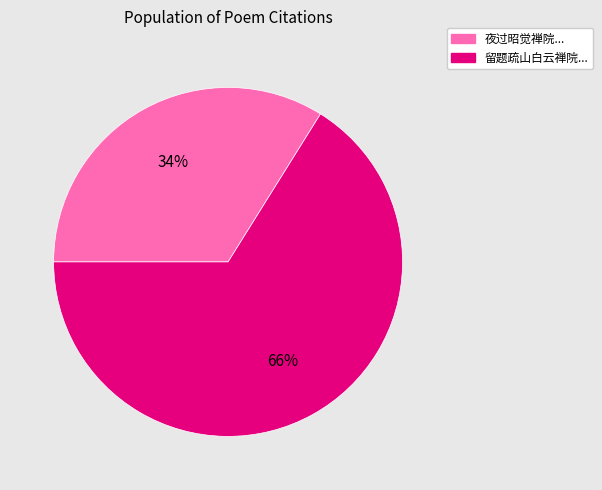

Is there a majority slice in this chart?

Yes